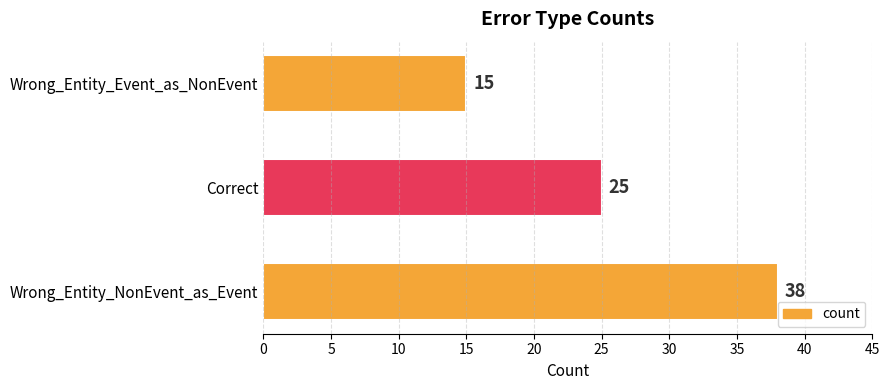

What is the average value?

26